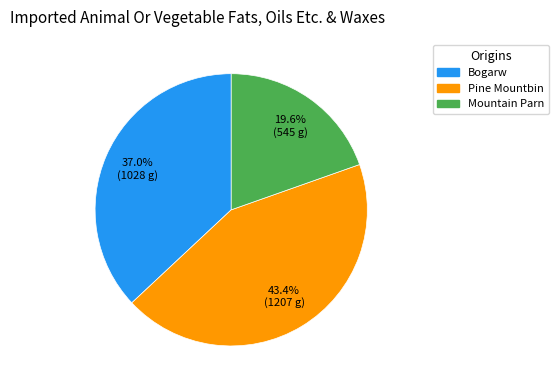

Combined, what portion of the pie is Bogarw and Pine Mountbin?

80.4%